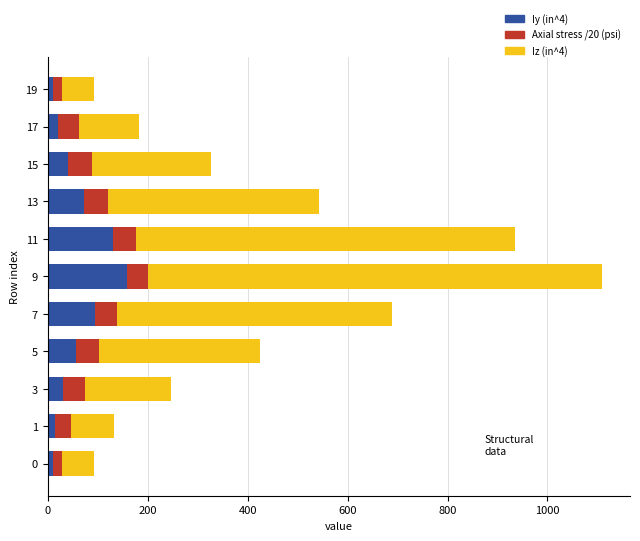

What is the difference between the maximum and minimum values in the Iy (in^4) series?

147.0